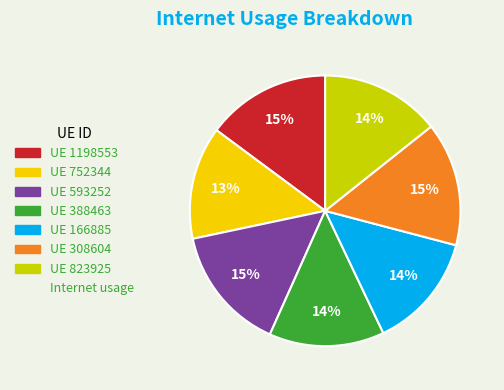

To the nearest percent, what is the difference between the largest and smallest slice percentages?

2%